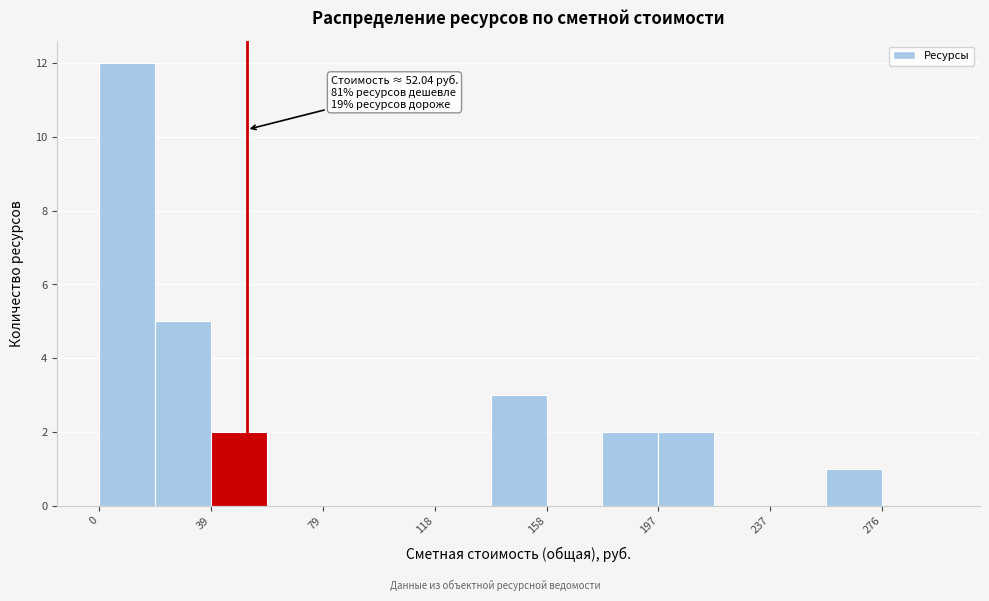

Read against the x-axis, roughly where is the centre of the tallest bar?

10